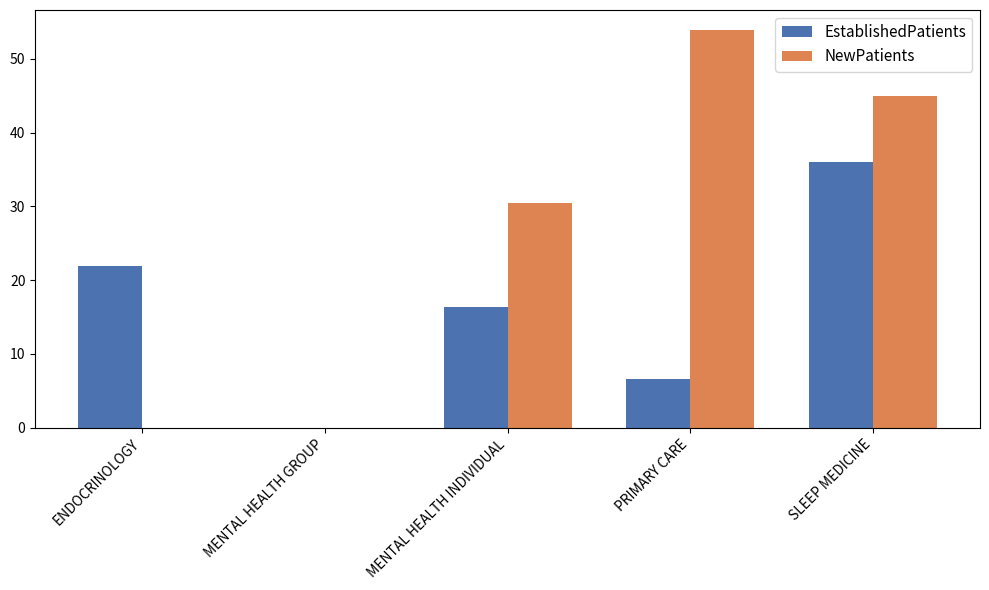

What are all the series names shown in the legend?

EstablishedPatients, NewPatients